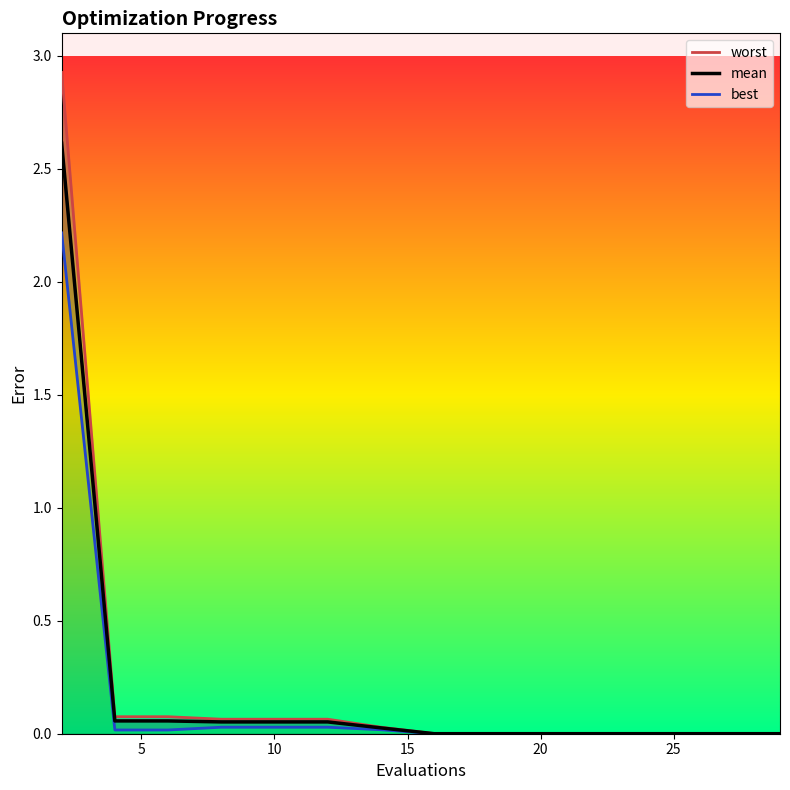

Which series has the largest total across all categories?

worst